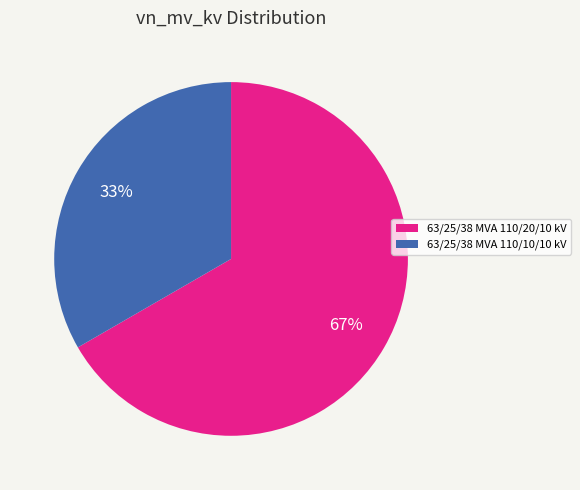

The 63/25/38 MVA 110/20/10 kV slice represents 54% of the pie. True or false?

False